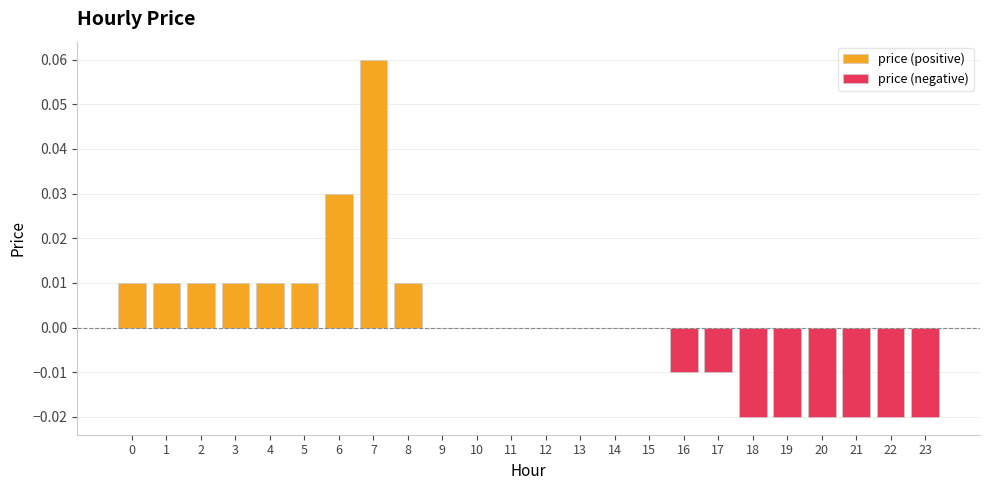

Is it true that the value at 12 is -0.0?

False